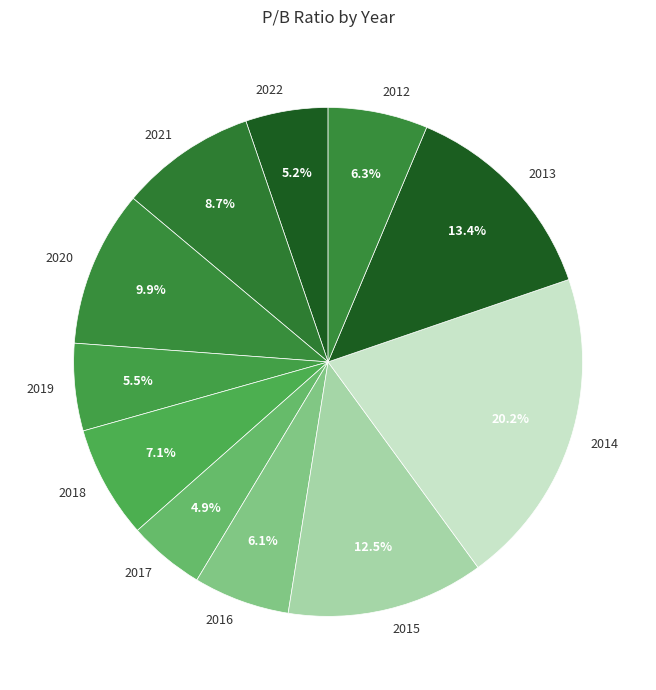

How many segments does this pie chart have?

11